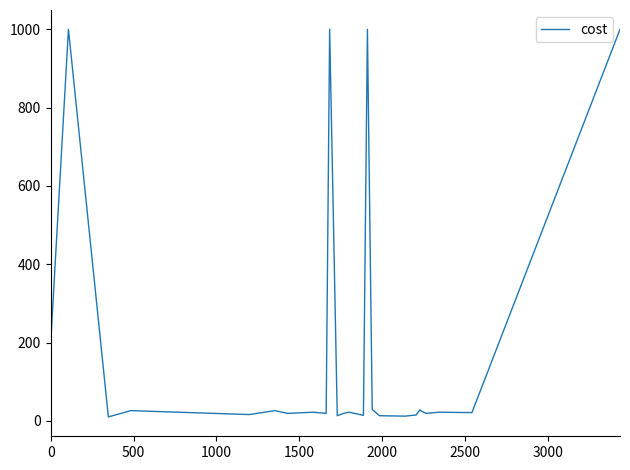

What is the greatest value displayed?

1000